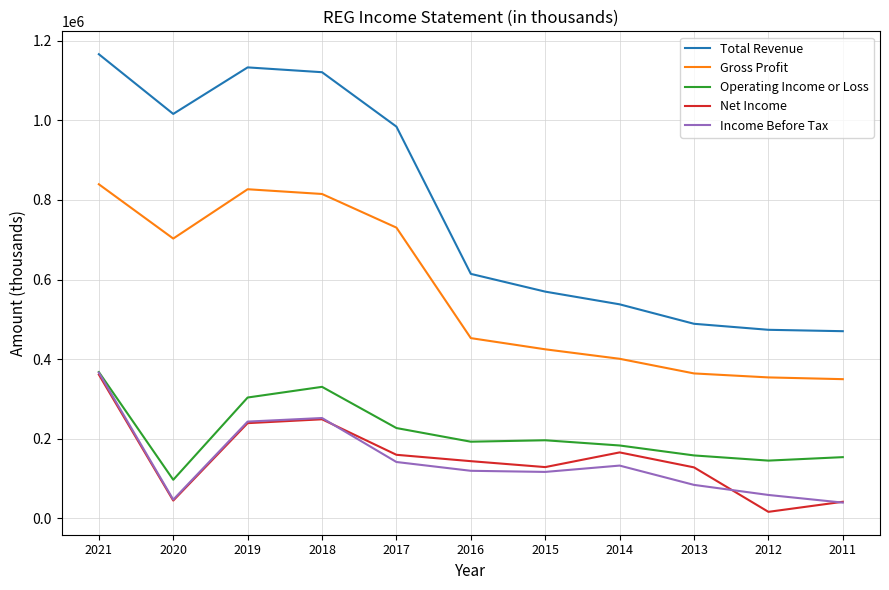

True or false: Net Income has a value of 41900 at 2011.

True